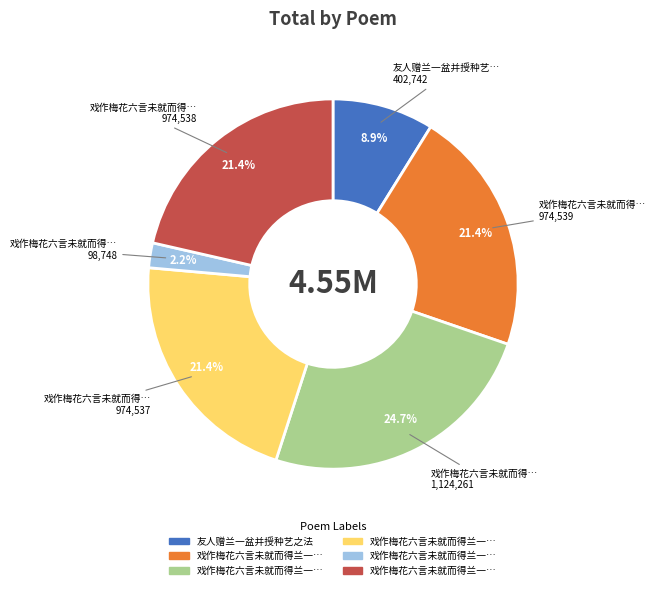

Is there a majority slice in this chart?

No